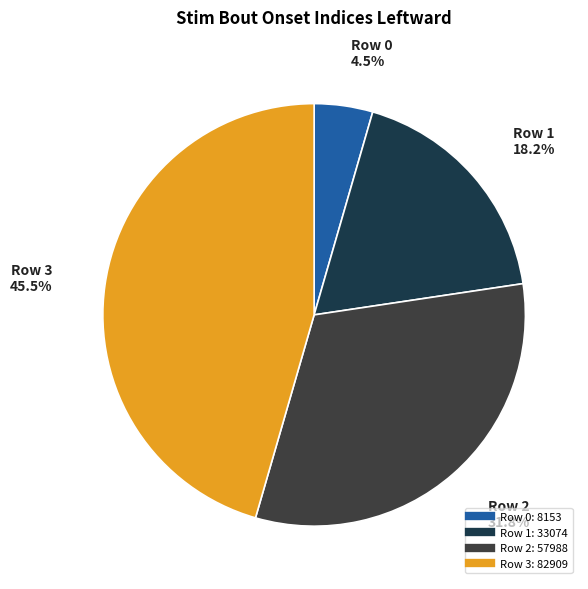

How many segments does this pie chart have?

4